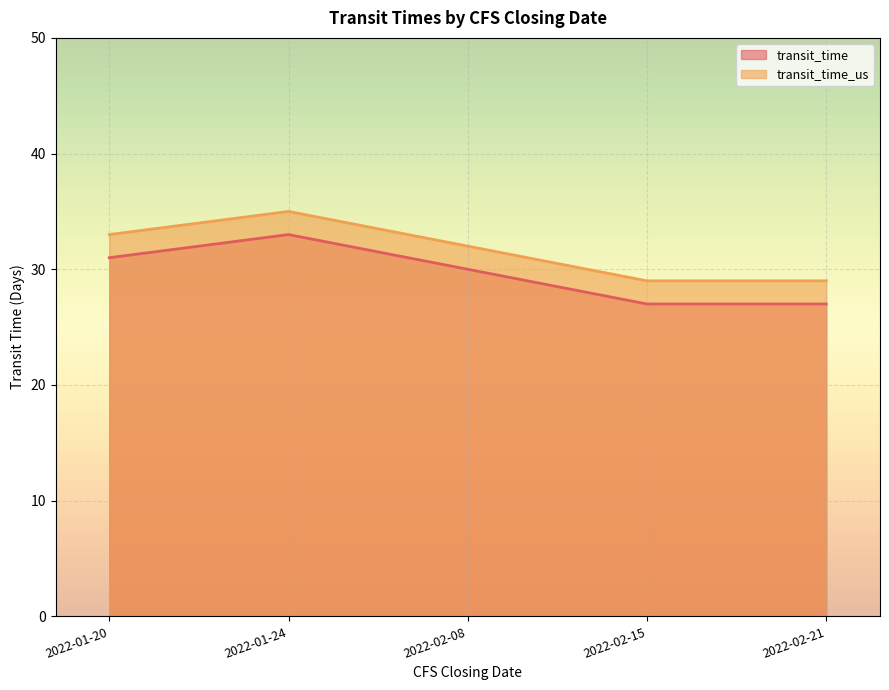

How many lines are shown in the chart?

2